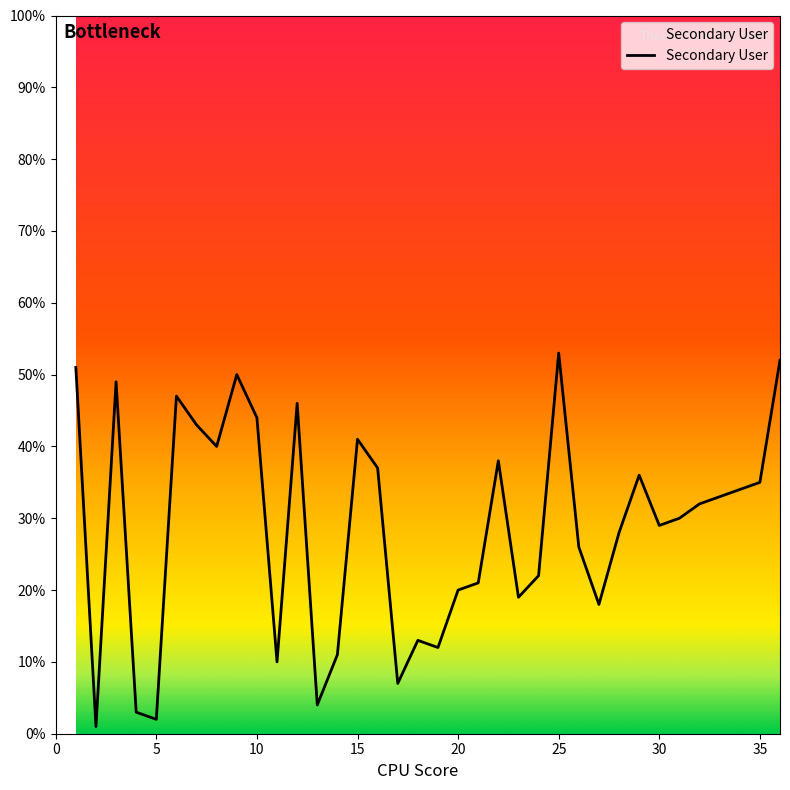

How many distinct data groups are displayed?

1